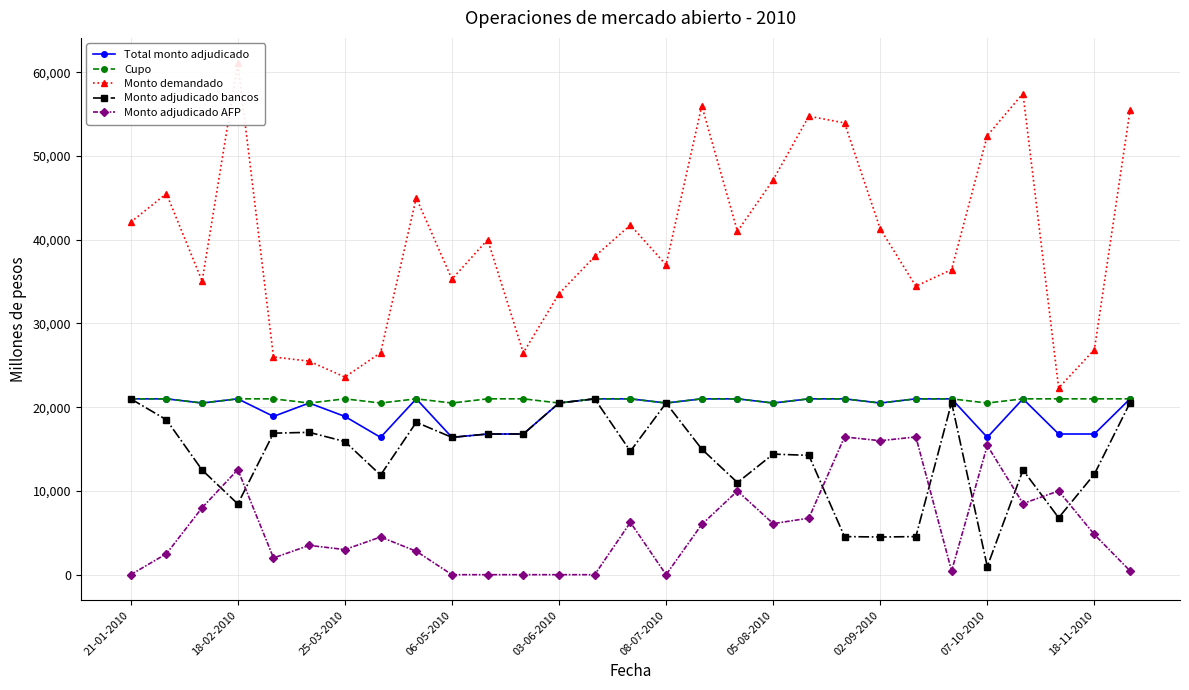

What is the maximum value for Cupo?

21000